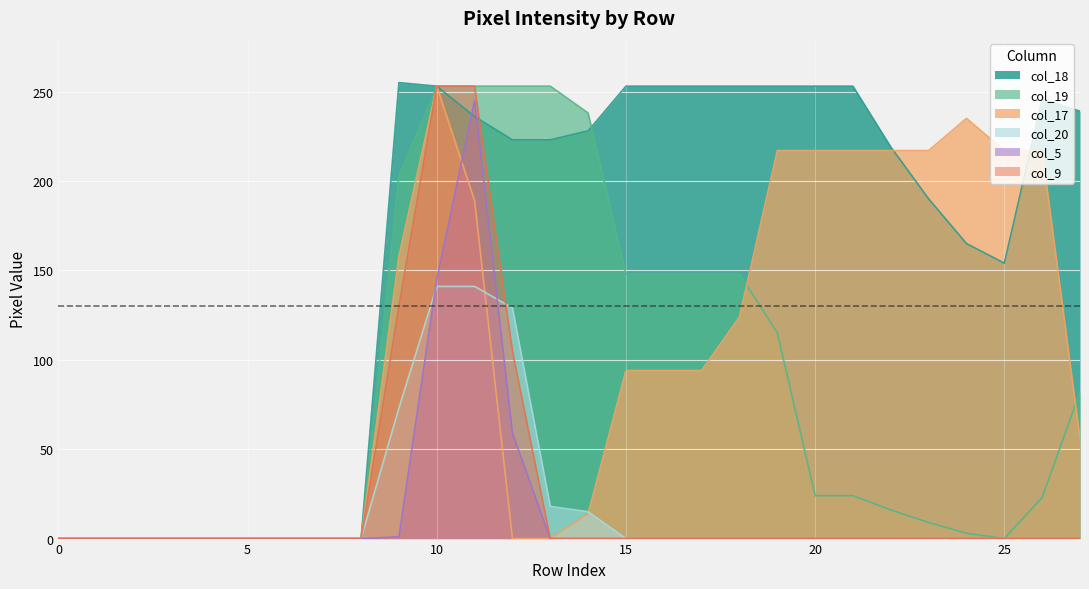

Rank the series at 1 from lowest to highest value.

col_18, col_19, col_17, col_20, col_5, col_9